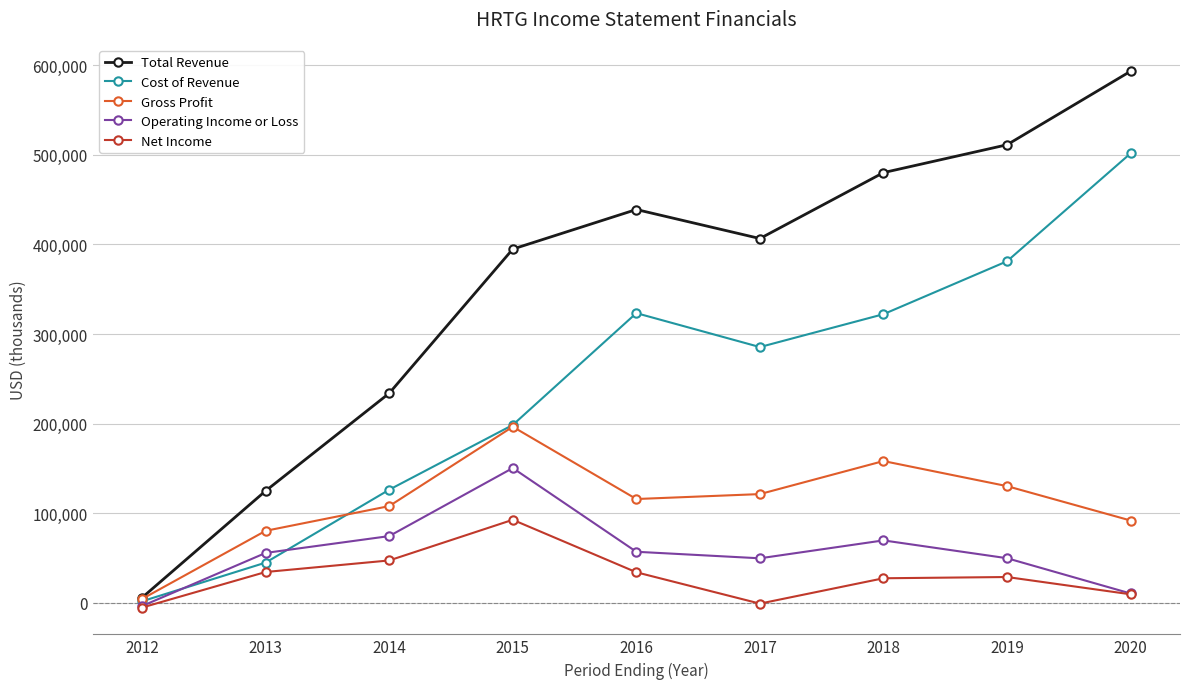

How many data points in Cost of Revenue are less than 285400?

4